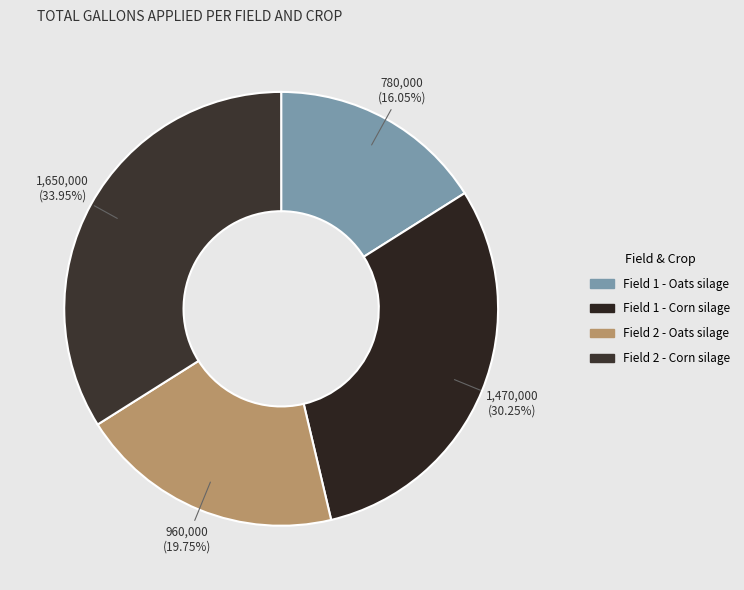

Which category has the biggest portion of the pie?

Field 2 - Corn silage